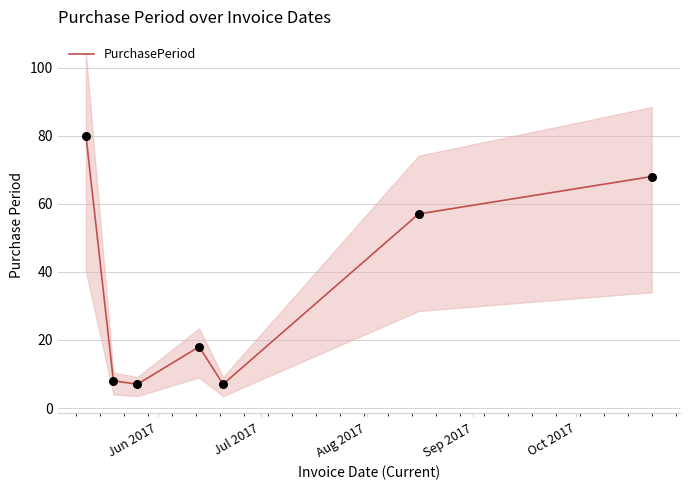

What is the maximum value for PurchasePeriod?

80